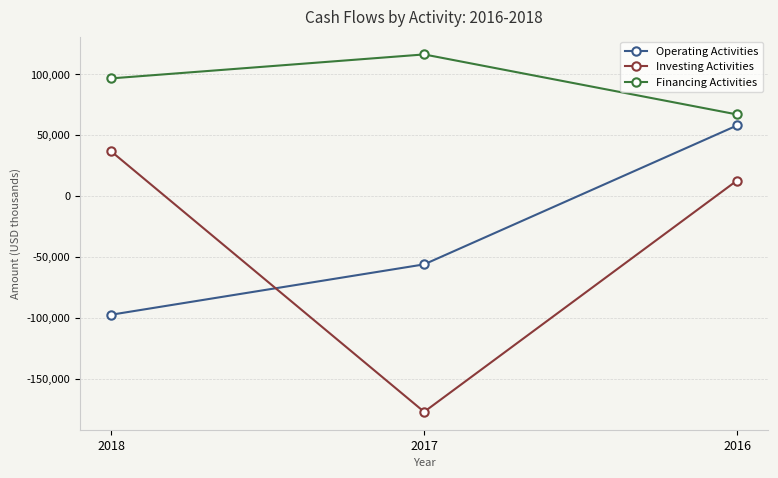

Where is Operating Activities nearest to the value -19794?

2017